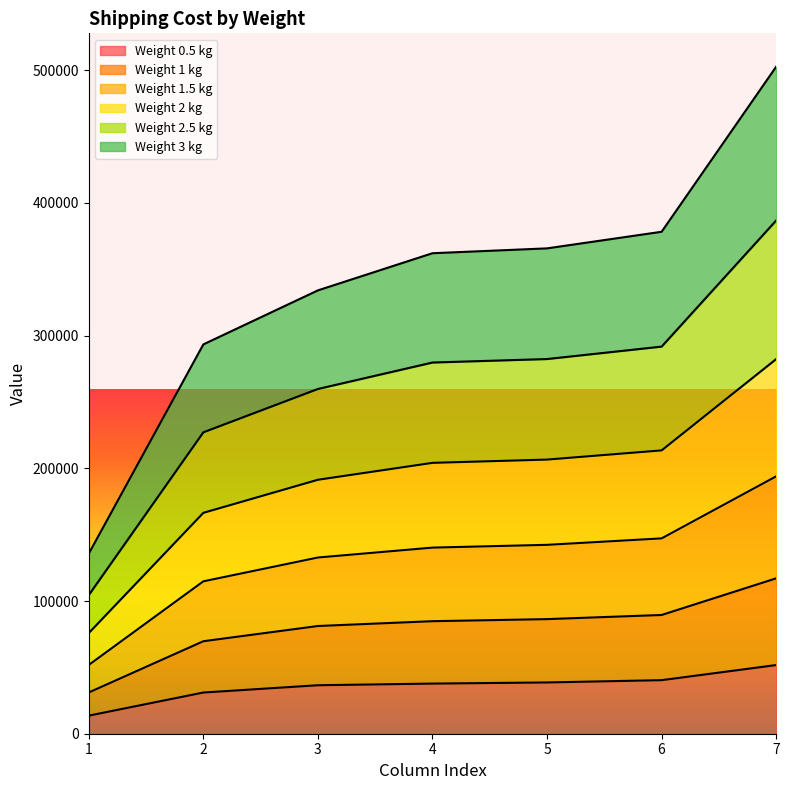

What is the value of the 3 point at the 5th from the left?

86368